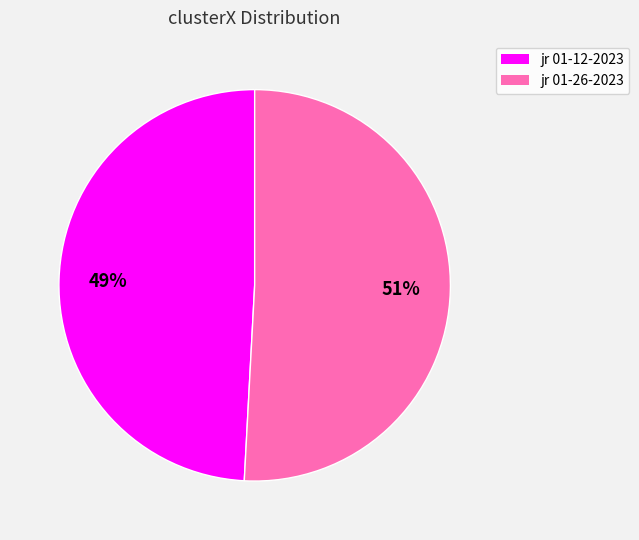

Does any single category account for the majority?

Yes